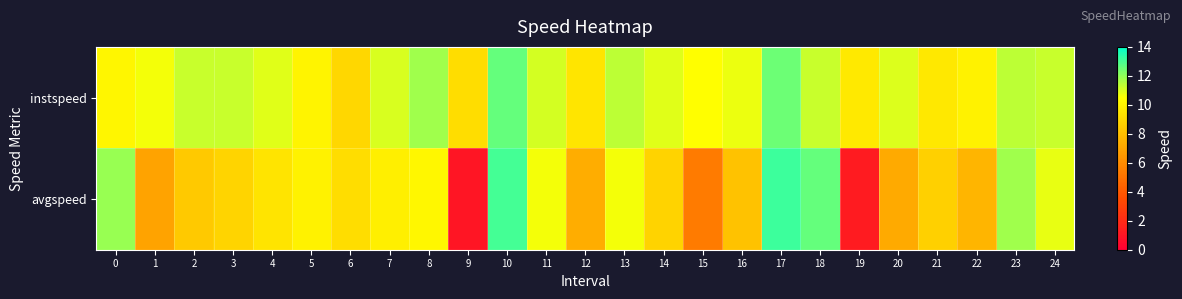

Reading left to right, transcribe all the data shown in this chart.

row_0: 10.1	10.7	11.3	11.2	10.9	10.1	8.9	11.0	11.8	9.1	12.6	11.1	9.5	11.4	10.9	10.5	10.7	12.5	11.2	9.6	11.0	9.6	10.0	11.4	11.3
row_1: 11.9	6.9	8.4	8.8	9.4	10.0	9.2	9.9	10.2	1.0	13.0	10.6	7.3	10.7	8.8	5.3	8.1	13.2	12.6	1.3	7.2	8.7	7.6	11.8	10.8